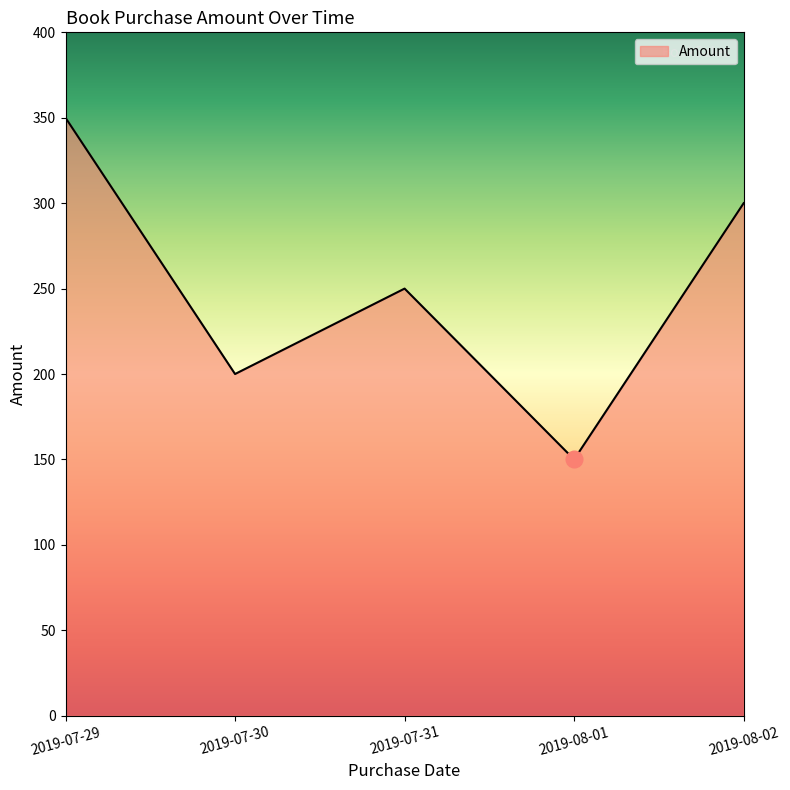

What is the difference between the maximum and minimum values?

200